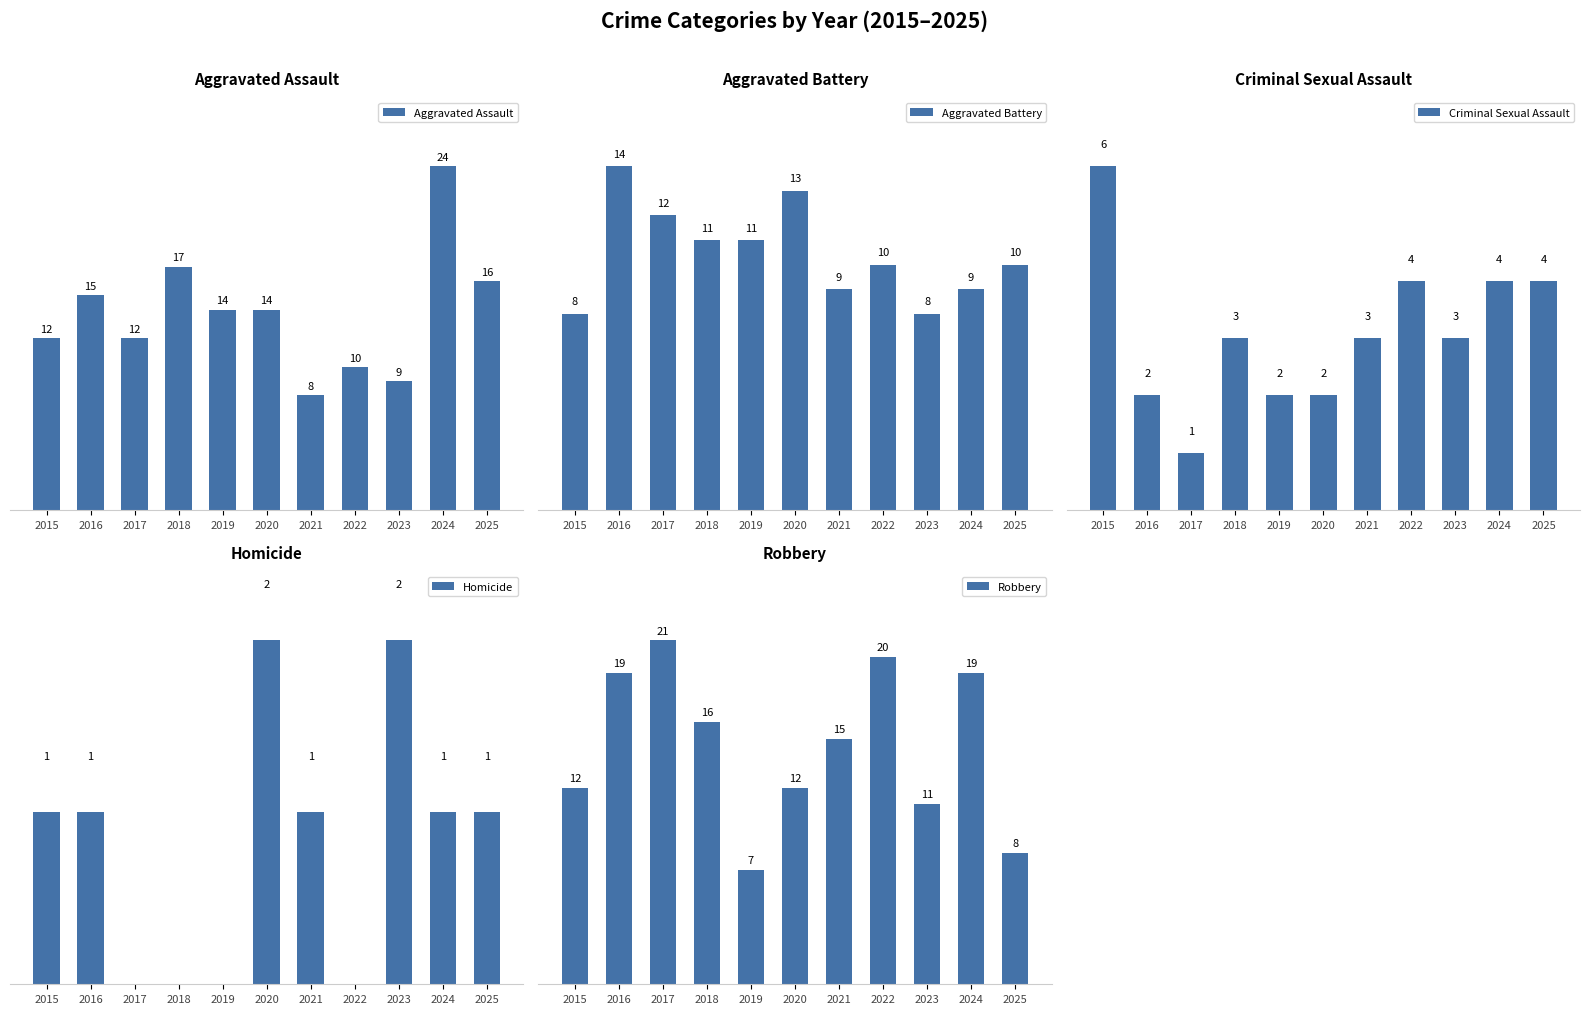

Rank the series at 2019 from lowest to highest value.

Homicide, Criminal Sexual Assault, Robbery, Aggravated Battery, Aggravated Assault